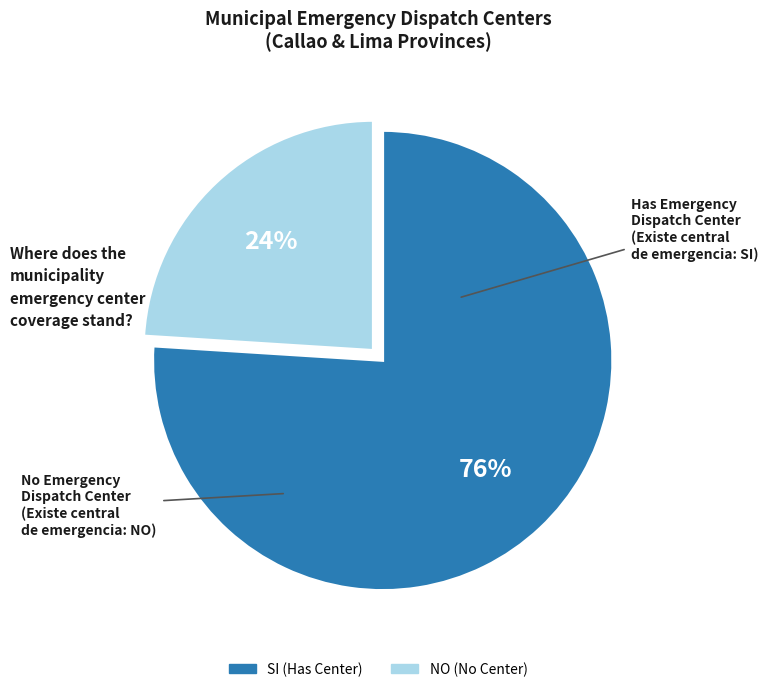

Count the number of slices in the pie.

2